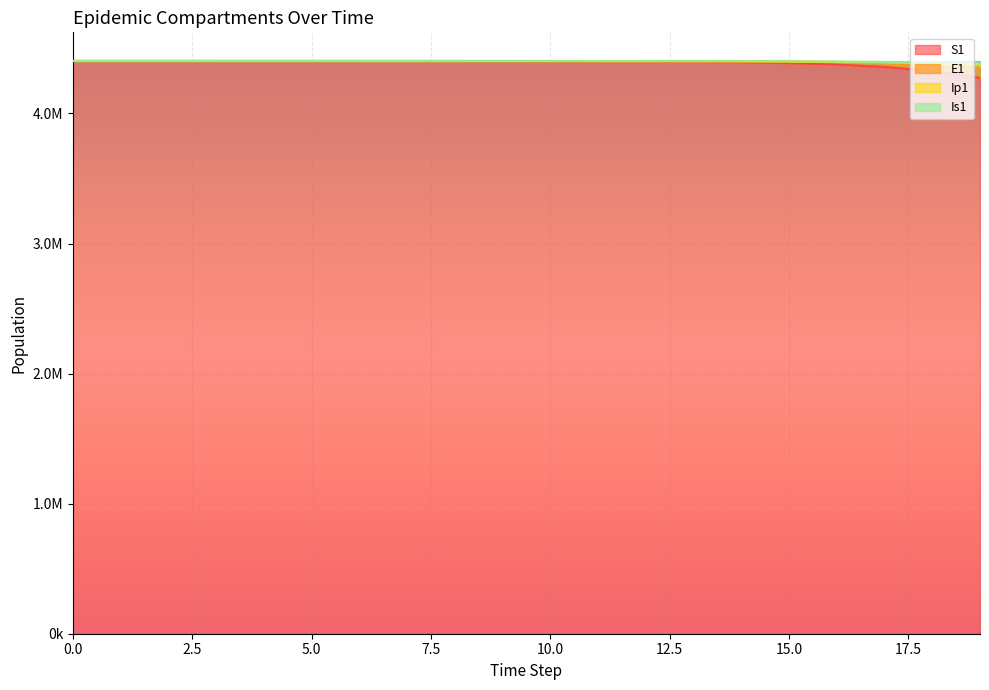

Reading right to left, extract all data points from this chart.

S1: 4274541.6	4326586.1	4357810.0	4376437.4	4387512.8	4394084.9	4397980.0	4400287.1	4401652.9	4402461.3	4402939.7	4403222.8	4403390.3	4403489.5	4403548.1	4403582.9	4403603.5	4403615.9	4403623.8	4403630.0
E1: 4359069.4	4377127.5	4387901.5	4394307.9	4398109.6	4400362.9	4401697.4	4402487.6	4402955.2	4403232.0	4403395.8	4403492.7	4403550.0	4403583.9	4403604.0	4403615.9	4403622.9	4403627.0	4403629.2	4403630.0
Ip1: 4369589.2	4383400.4	4391630.2	4396520.2	4399420.7	4401139.3	4402157.1	4402759.6	4403116.2	4403327.3	4403452.1	4403526.0	4403569.7	4403595.6	4403610.9	4403619.9	4403625.2	4403628.2	4403629.6	4403630.0
Is1: 4383778.4	4391834.5	4396634.2	4399485.7	4401177.0	4402179.2	4402772.7	4403124.0	4403332.0	4403455.1	4403527.9	4403571.1	4403596.7	4403611.9	4403621.0	4403626.5	4403629.9	4403632.2	4403633.7	4403635.0